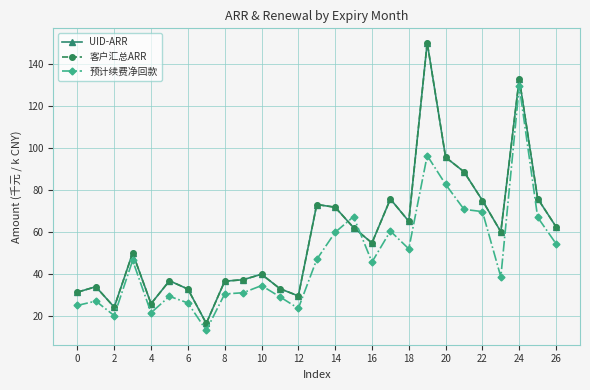

What is the label of the 5th point from the right?

22